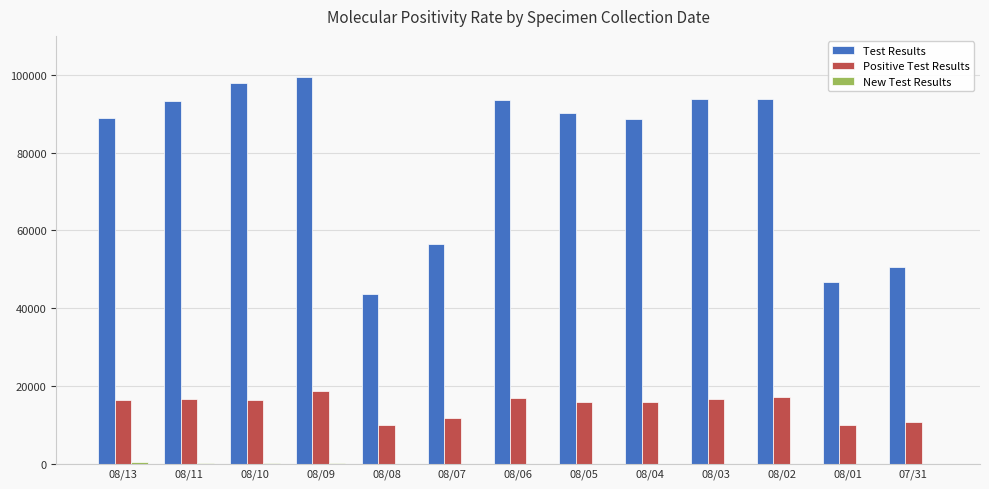

What is the maximum value shown in the chart?

99388